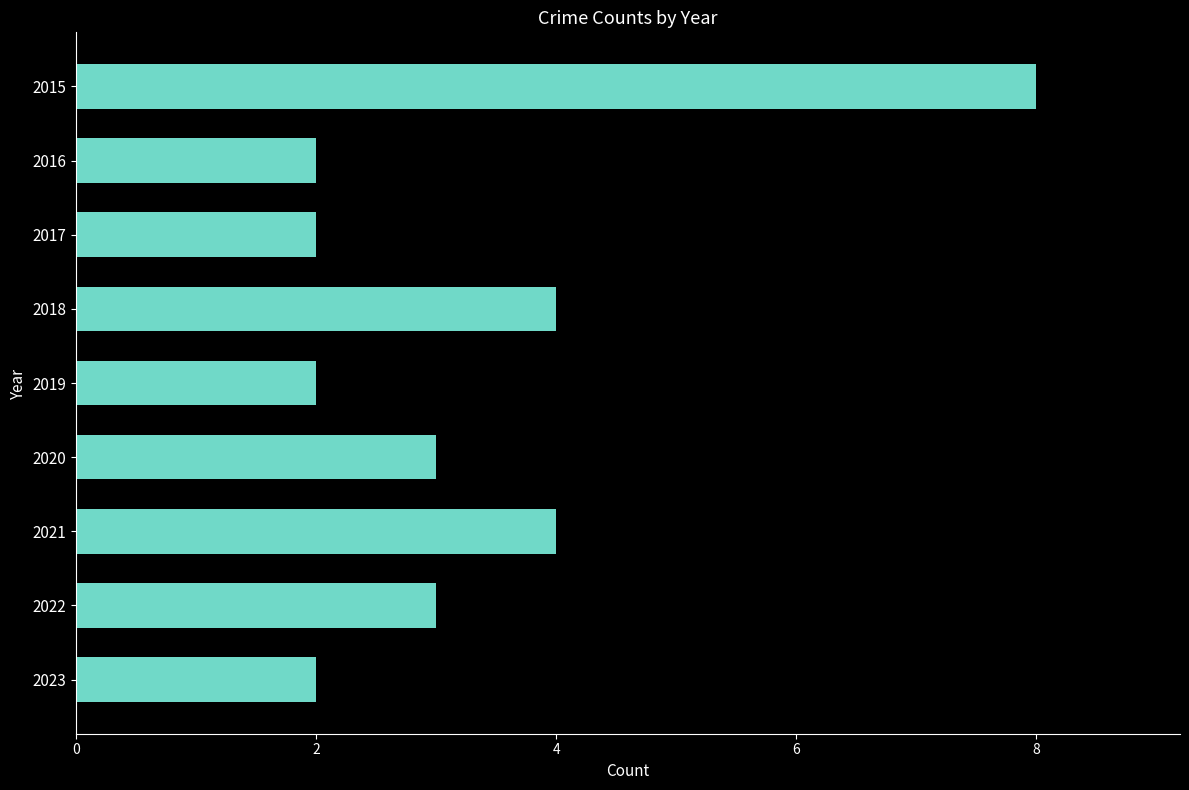

Count the number of data series in this chart.

1